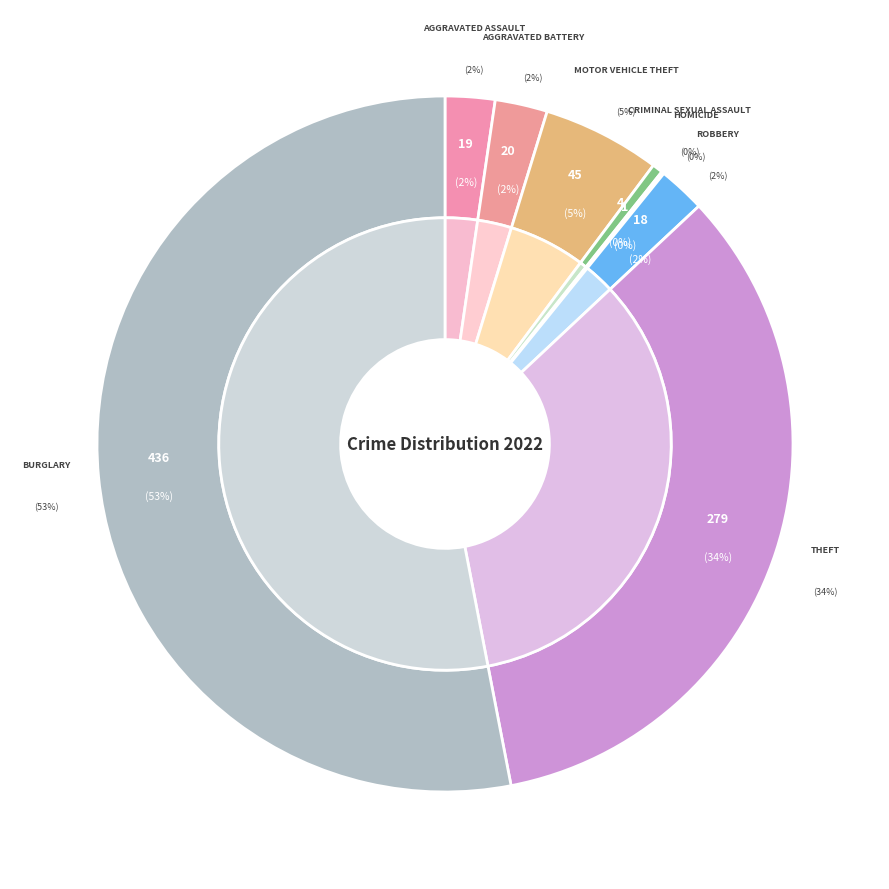

True or false: Burglary accounts for 59% of the total.

False